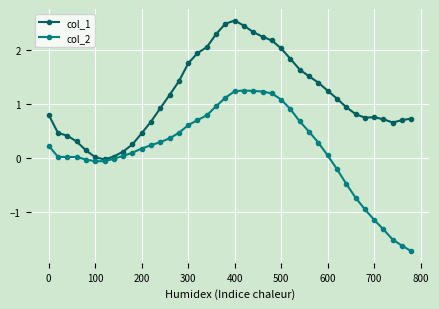

Does the chart display data point markers on the line(s)?

Yes